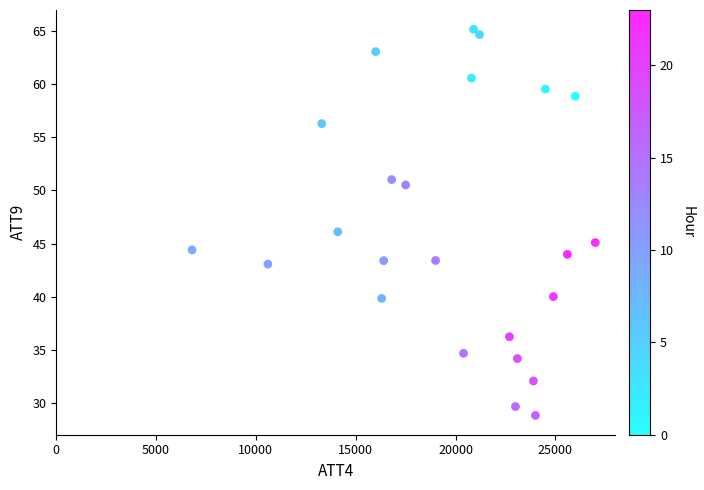

What is the range of Y values (max minus min)?

36.3